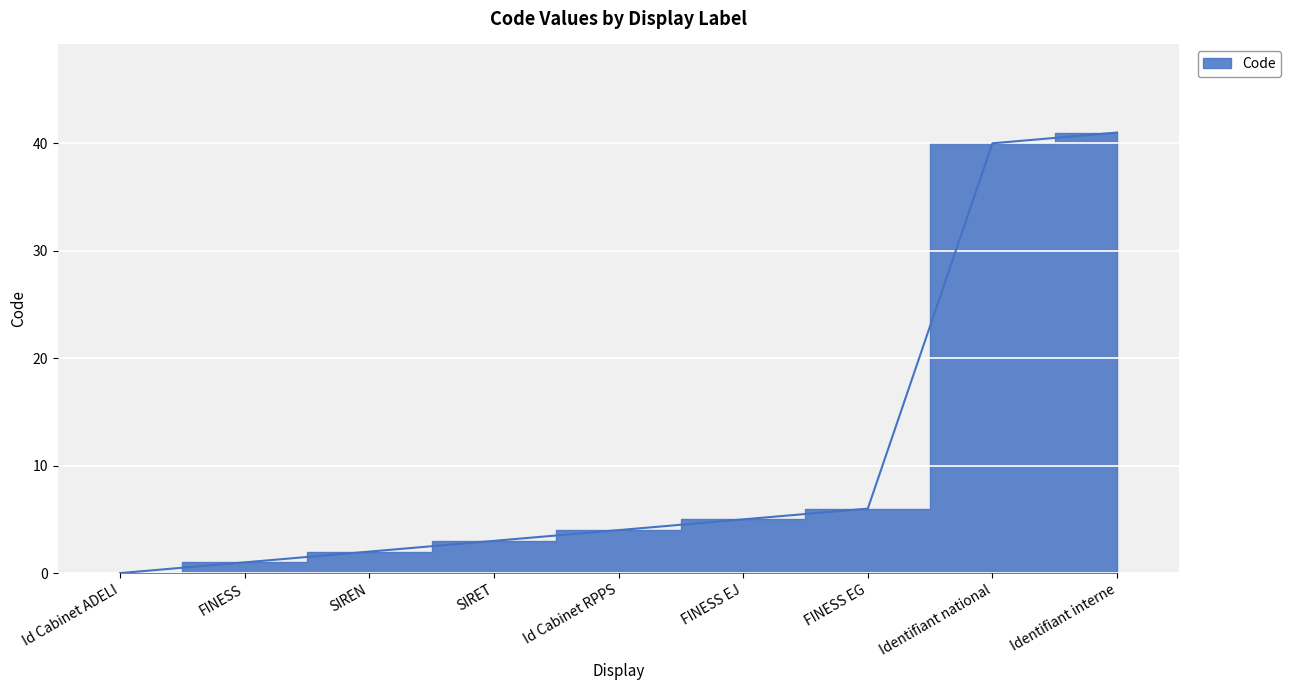

Reading right to left, list all the values displayed in this chart.

41	40	6	5	4	3	2	1	0